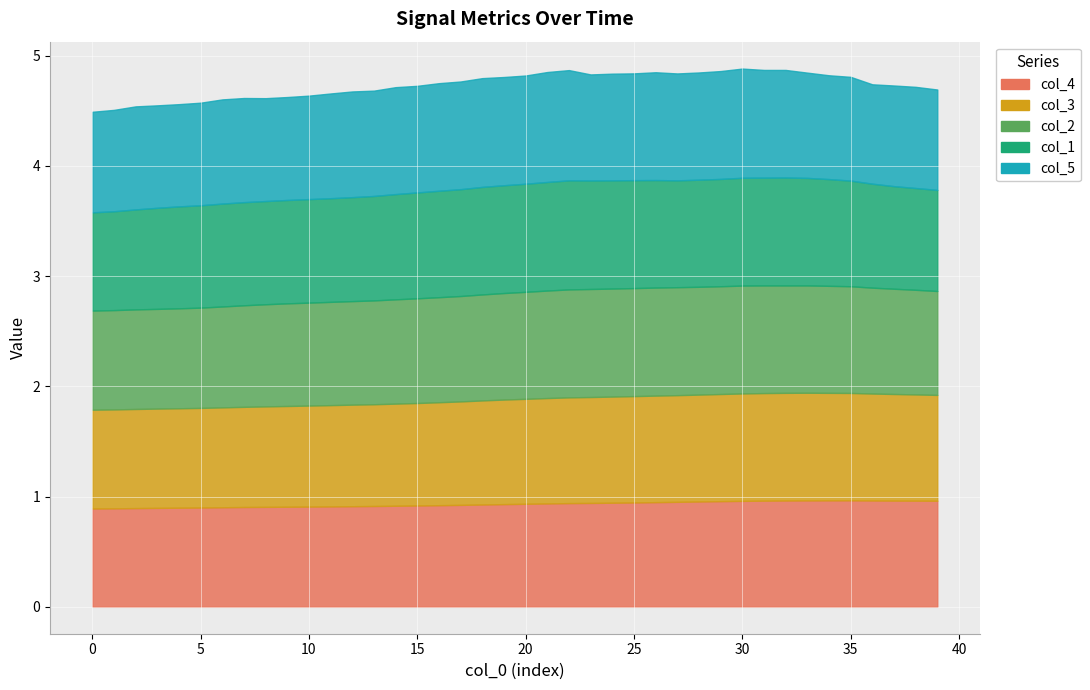

True or false: col_5 has a value of 1.6 at 17.

False